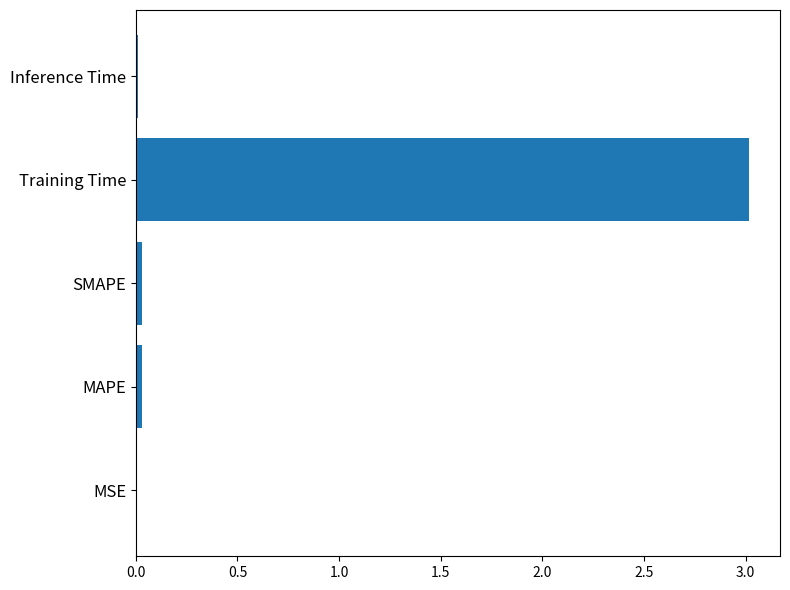

True or false: the data shows 0.0 at SMAPE.

True